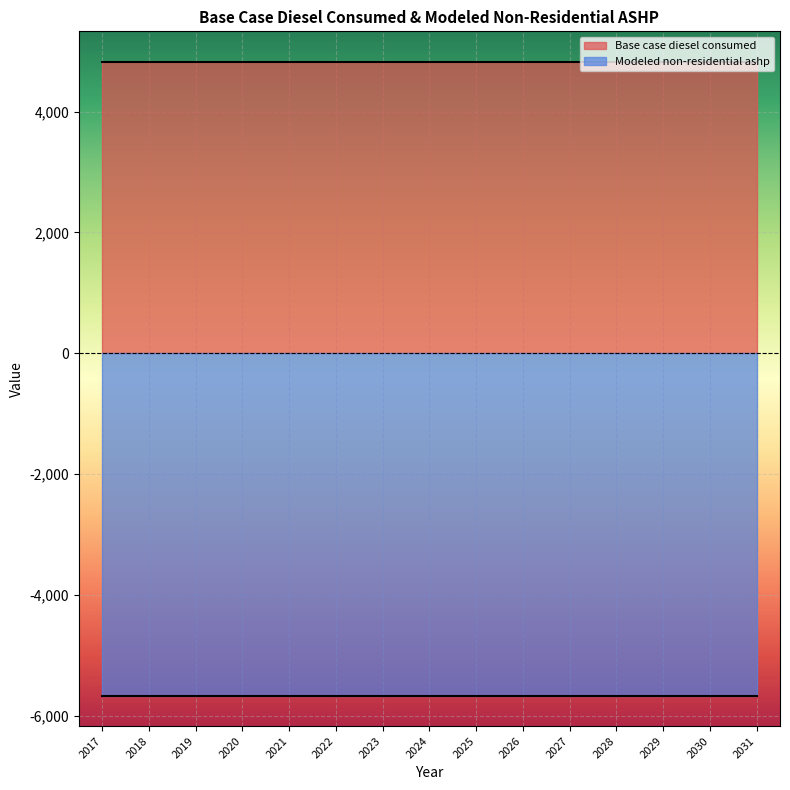

True or false: Modeled non-residential ashp and Base case diesel consumed intersect in this chart.

False